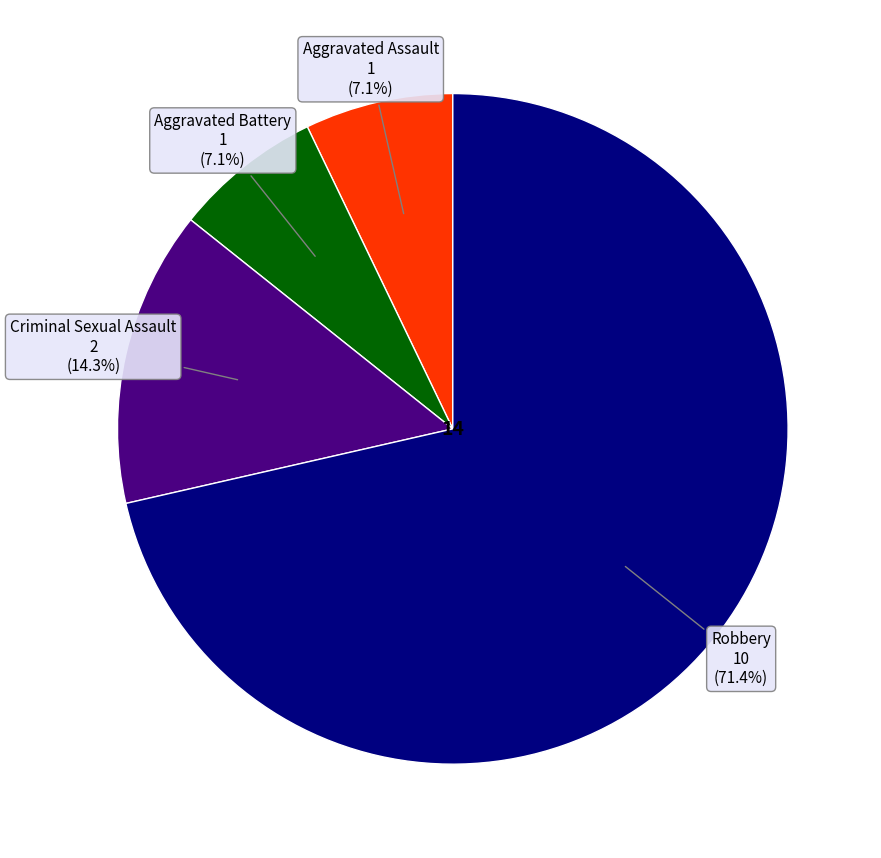

To the nearest percent, what is the difference between the largest and smallest slice percentages?

64%